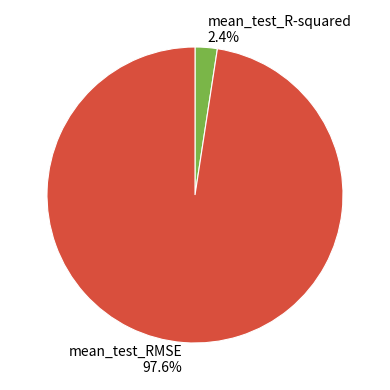

Does any single category account for the majority?

Yes